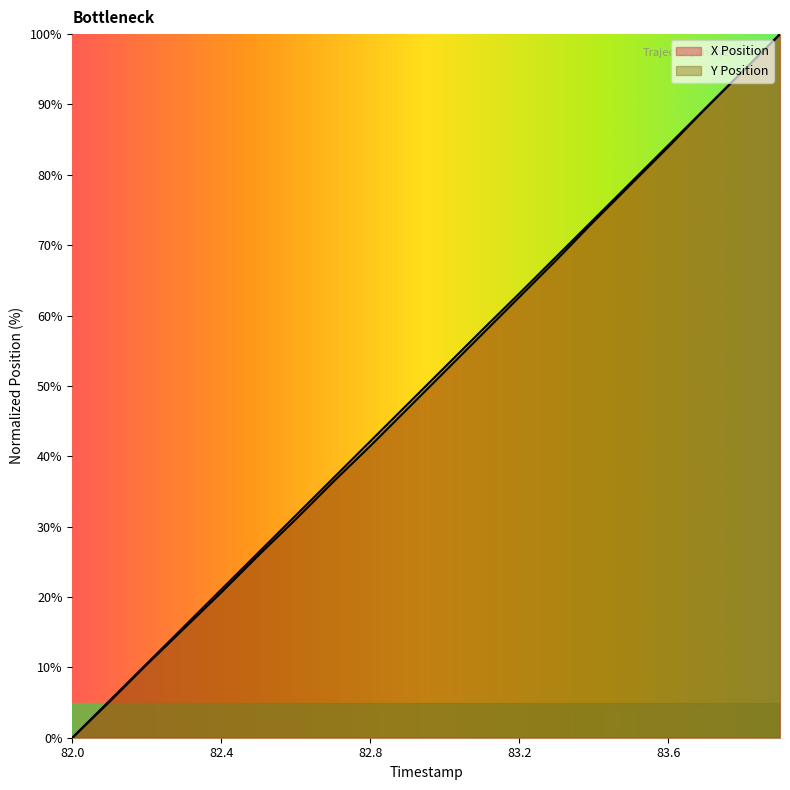

What is the average value of the Y Position series?

50.0